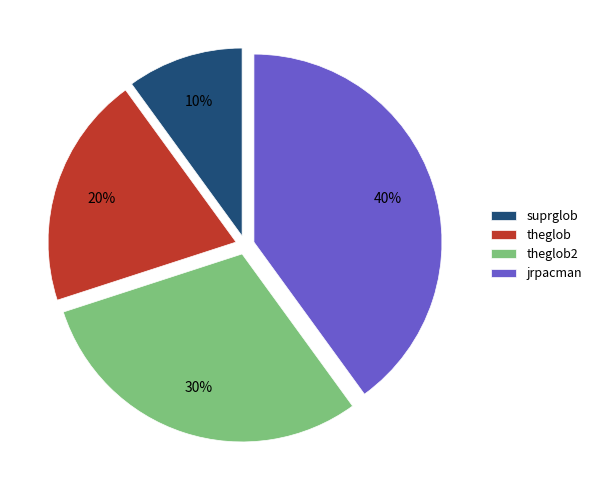

Approximately how many times larger is the value at theglob compared to theglob2?

0.7